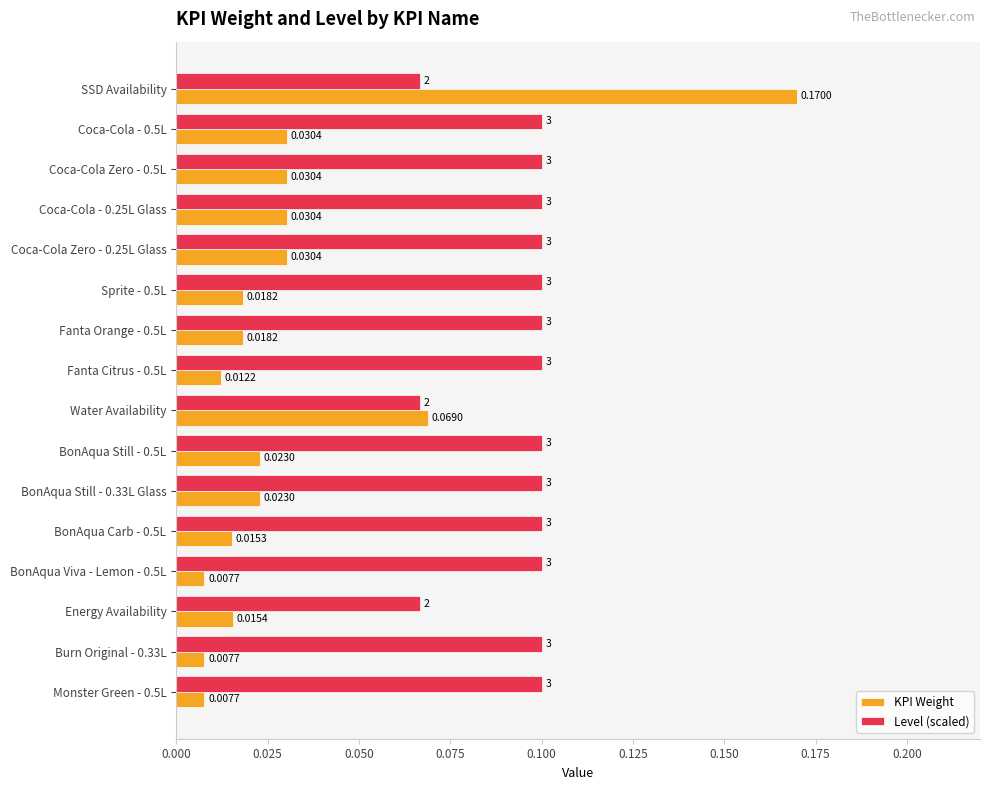

Which series changed the most between BonAqua Carb - 0.5L and BonAqua Viva - Lemon - 0.5L?

KPI Weight